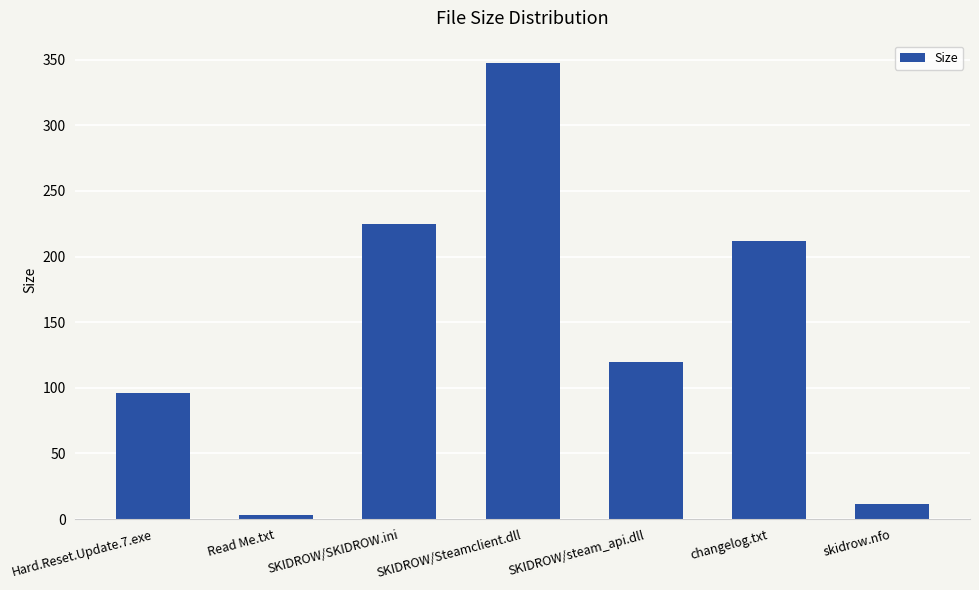

What is the value of the 5th bar from the left?

120.0